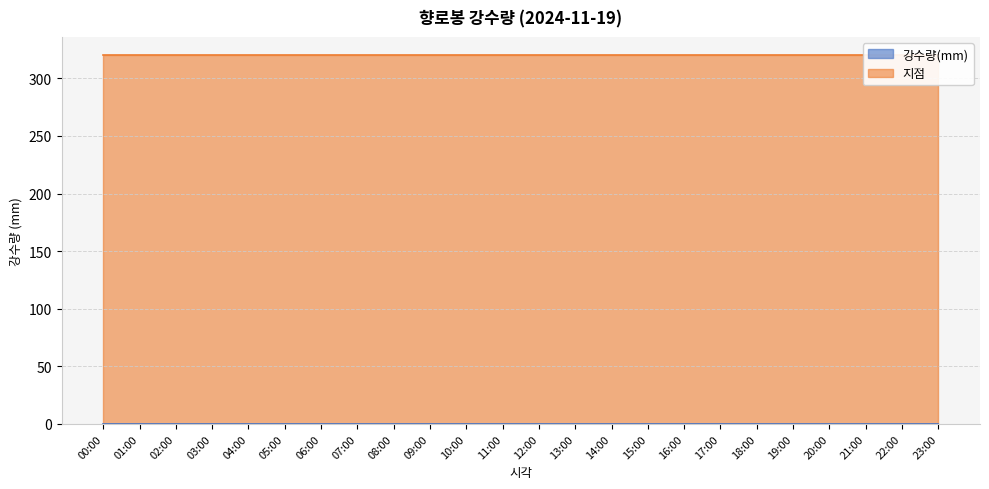

Reading right to left, what are all the values shown in this chart?

강수량(mm): 23:00=0	22:00=0	21:00=0	20:00=0	19:00=0	18:00=0	17:00=0	16:00=0	15:00=0	14:00=0	13:00=0	12:00=0	11:00=0	10:00=0	09:00=0	08:00=0	07:00=0	06:00=0	05:00=0	04:00=0	03:00=0	02:00=0	01:00=0	00:00=0
지점: 23:00=320	22:00=320	21:00=320	20:00=320	19:00=320	18:00=320	17:00=320	16:00=320	15:00=320	14:00=320	13:00=320	12:00=320	11:00=320	10:00=320	09:00=320	08:00=320	07:00=320	06:00=320	05:00=320	04:00=320	03:00=320	02:00=320	01:00=320	00:00=320